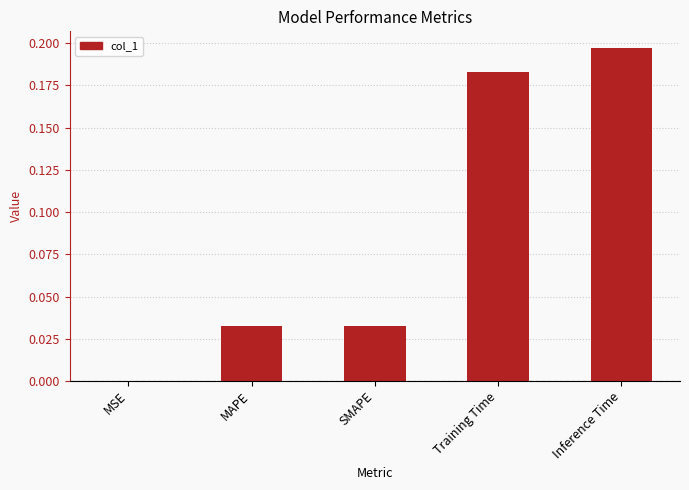

Is it true that the value at Inference Time is 0.3?

False